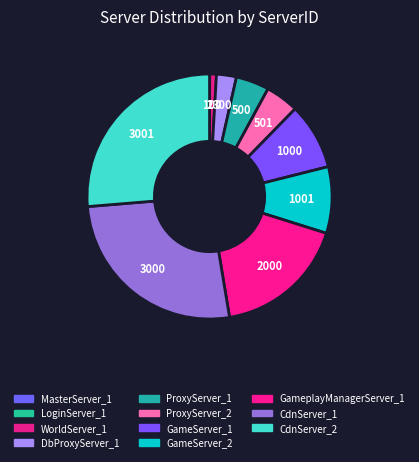

How many slices are in this pie chart?

11